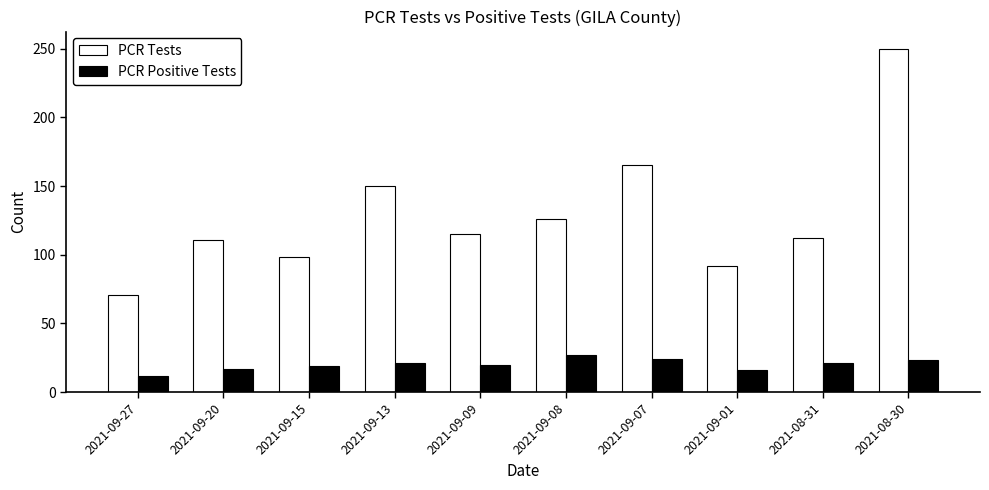

Where is PCR Tests nearest to the value 160?

2021-09-07